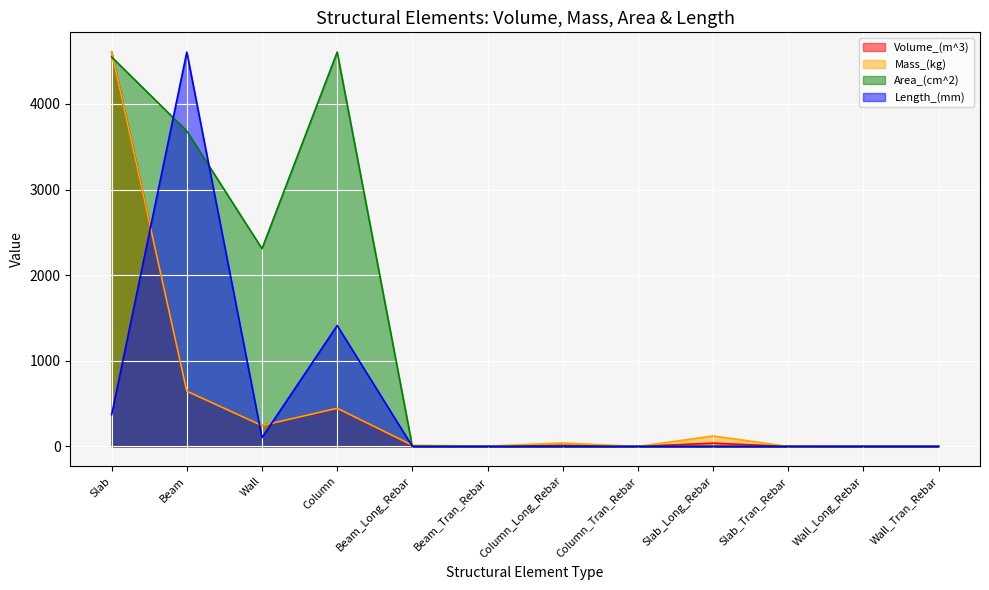

At which label does Area_(cm^2) reach its minimum?

Beam_Long_Rebar